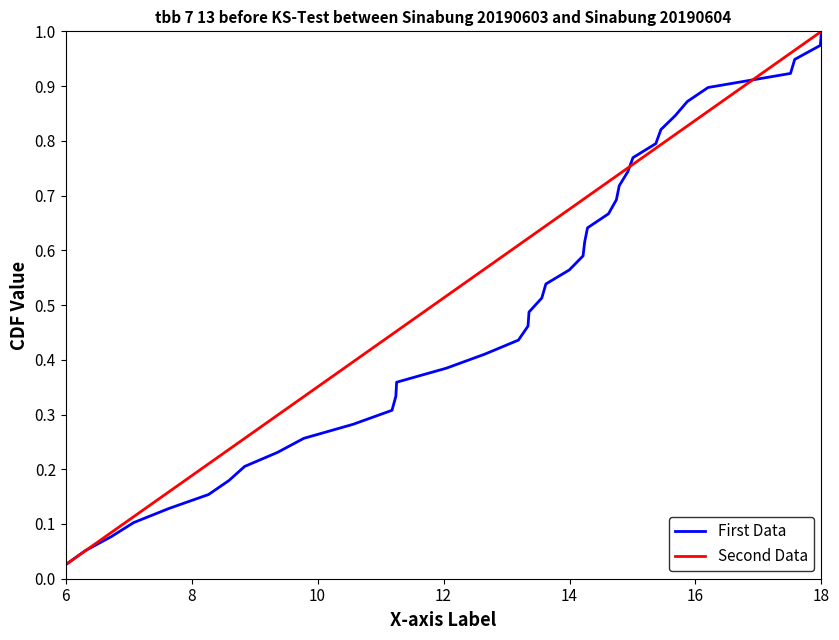

At which label does First Data reach its peak?

18